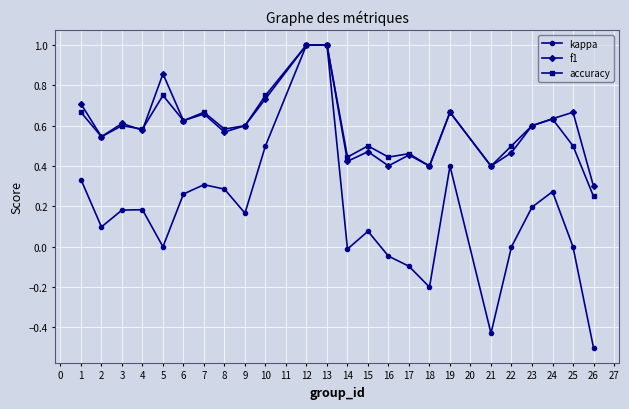

Which series changed the most between 5 and 15?

f1